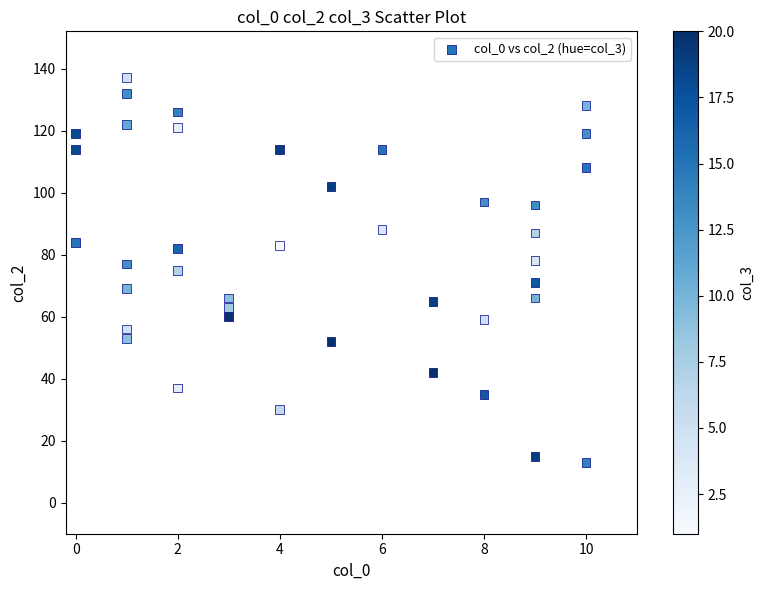

What is the range of X values (max minus min)?

10